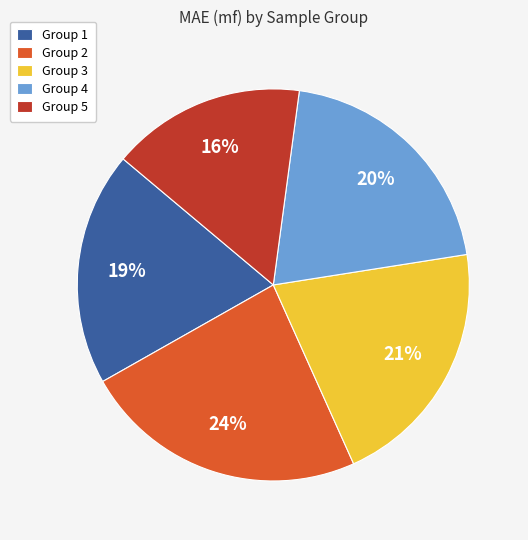

Between Group 1 and Group 3, which is larger?

Group 3